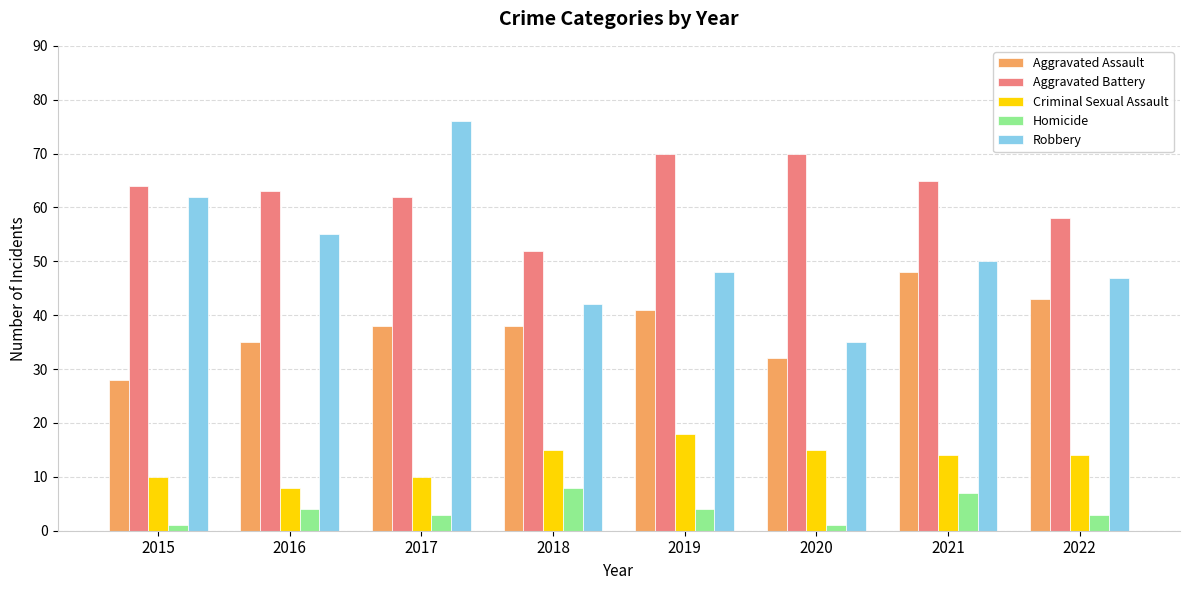

Reading left to right, transcribe all the data shown in this chart.

Aggravated Assault: 2015=28	2016=35	2017=38	2018=38	2019=41	2020=32	2021=48	2022=43
Aggravated Battery: 2015=64	2016=63	2017=62	2018=52	2019=70	2020=70	2021=65	2022=58
Criminal Sexual Assault: 2015=10	2016=8	2017=10	2018=15	2019=18	2020=15	2021=14	2022=14
Homicide: 2015=1	2016=4	2017=3	2018=8	2019=4	2020=1	2021=7	2022=3
Robbery: 2015=62	2016=55	2017=76	2018=42	2019=48	2020=35	2021=50	2022=47